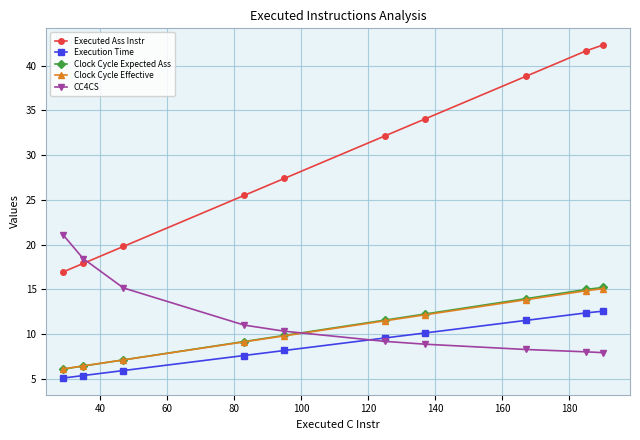

How many values in the Execution Time series exceed 9?

5